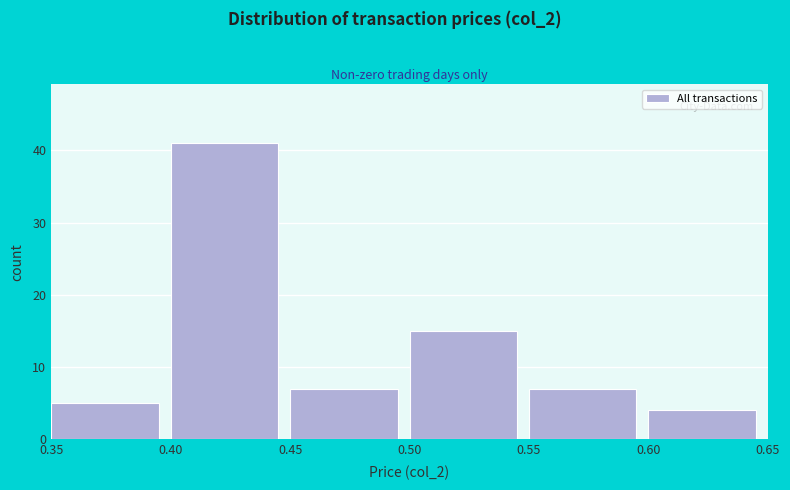

Which range on the x-axis has the tallest bar?

0.40 to 0.45